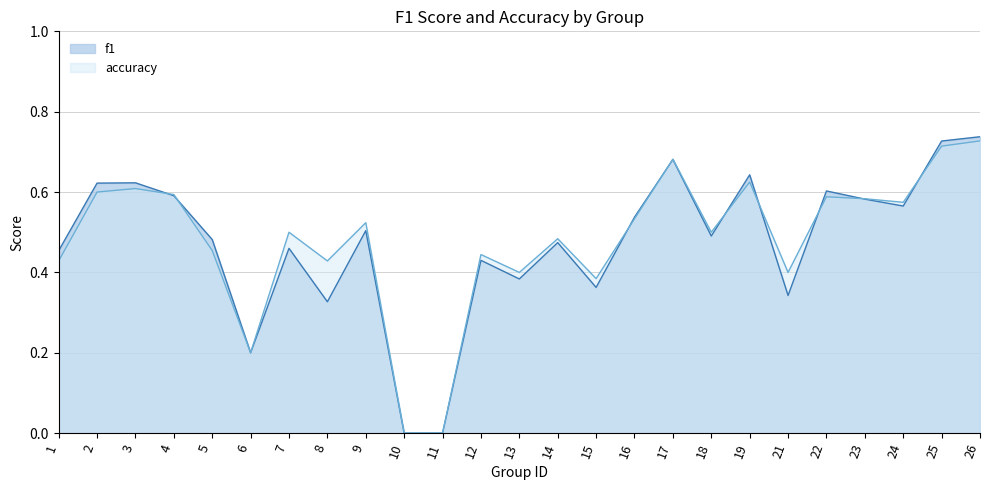

Which series ends up on top after the final intersection of f1 and accuracy?

f1